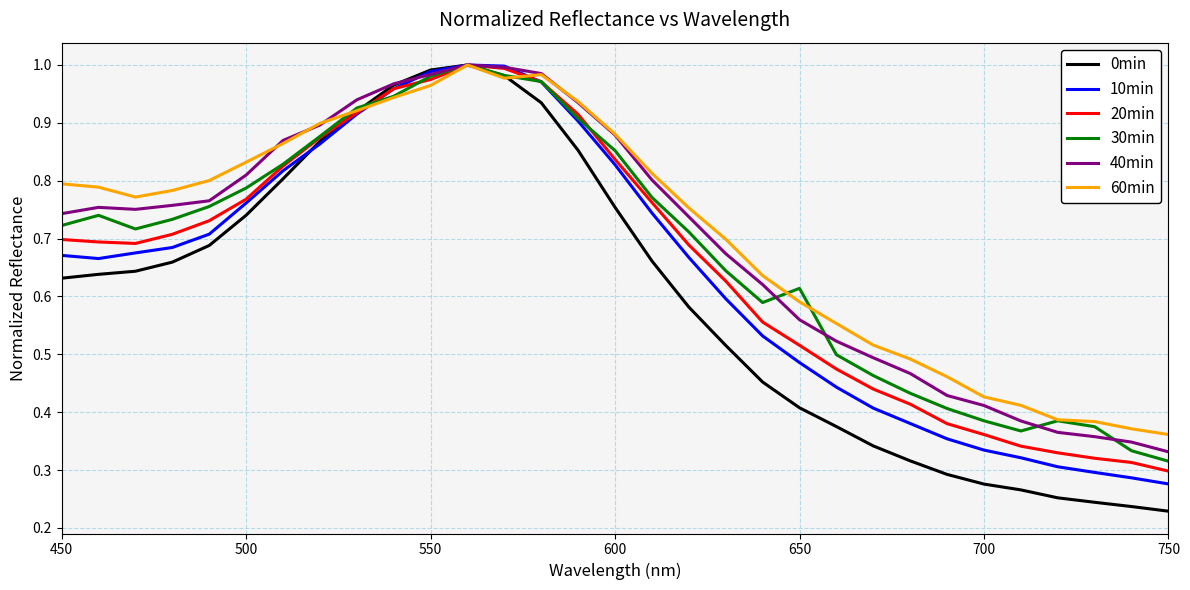

Which series has the largest range (max minus min)?

0min